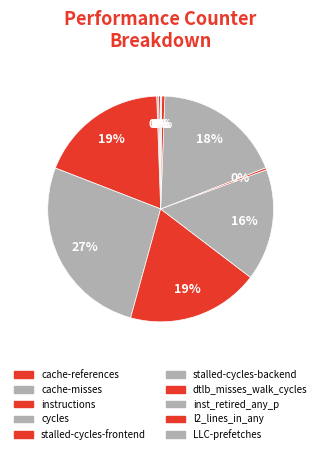

Count the number of slices in the pie.

10